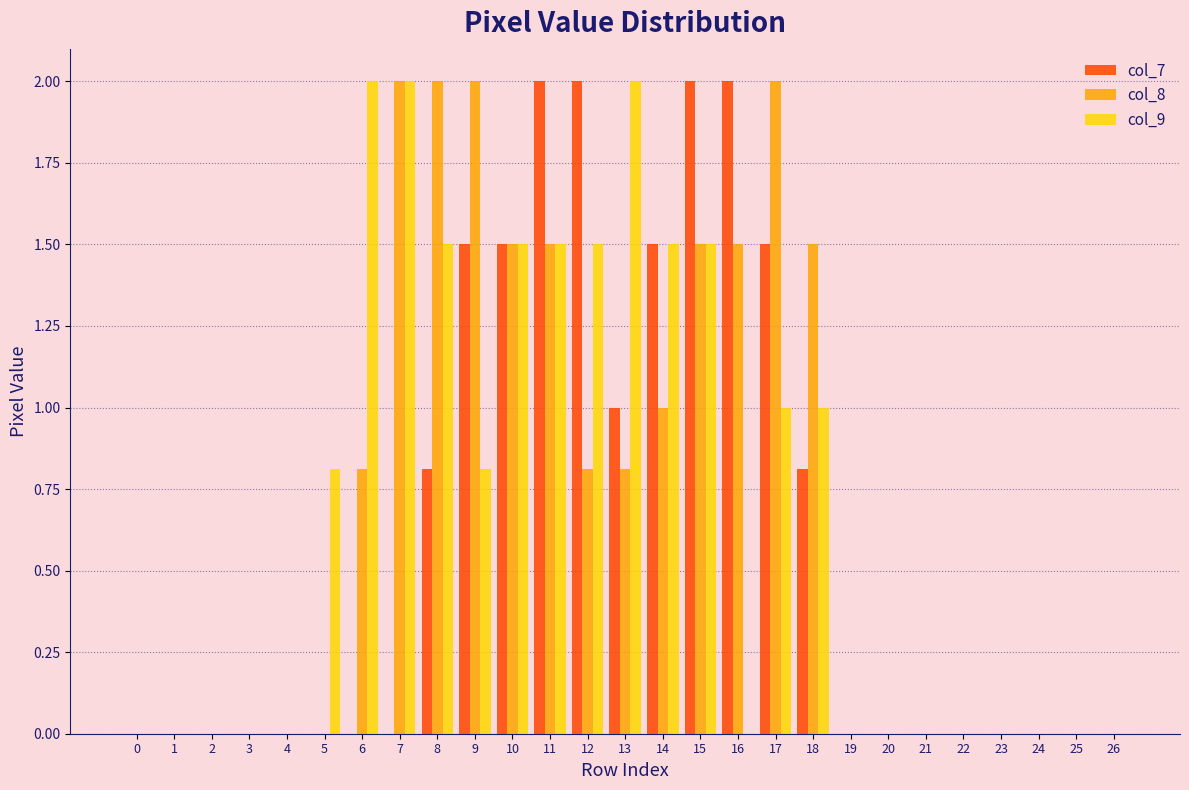

Between 9 and 24, which series saw the biggest shift?

col_8